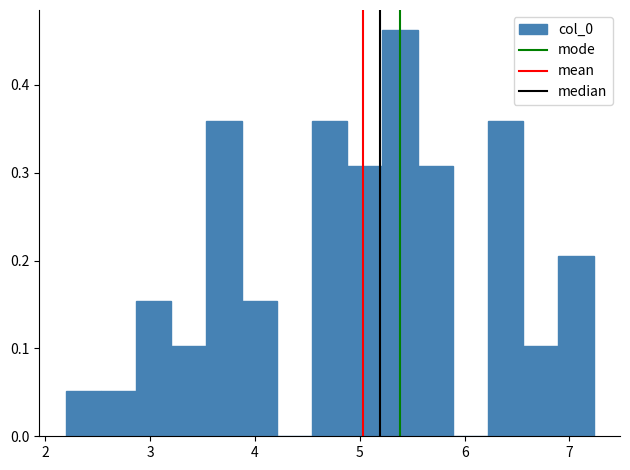

Read against the x-axis, roughly where is the centre of the tallest bar?

5.4